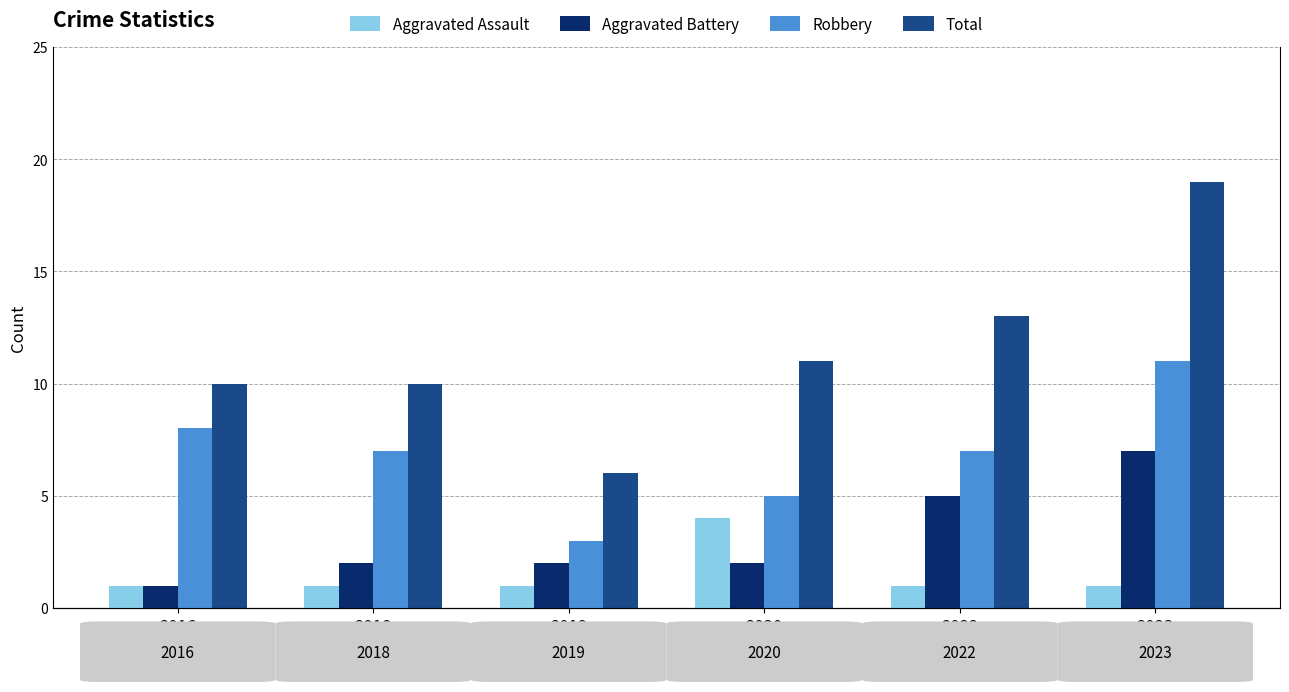

The value of Aggravated Battery at 2020 is 2. True or false?

True